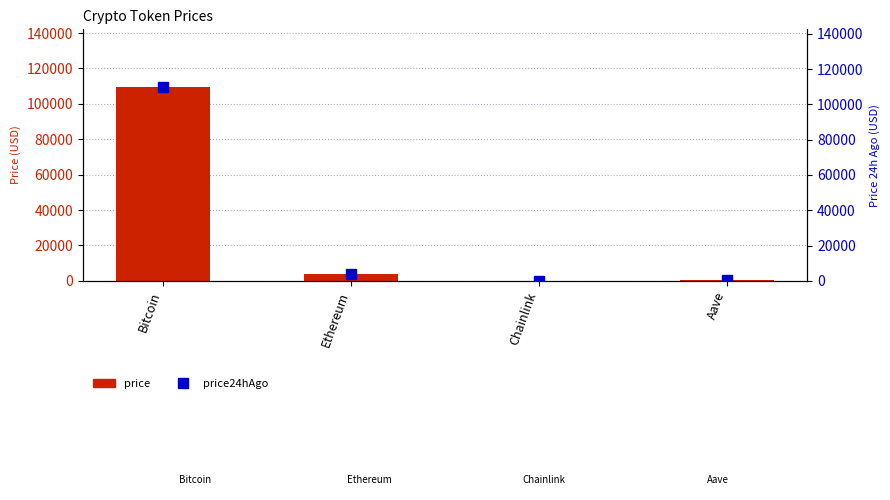

The value of price24hAgo at Chainlink is 9.2. True or false?

False